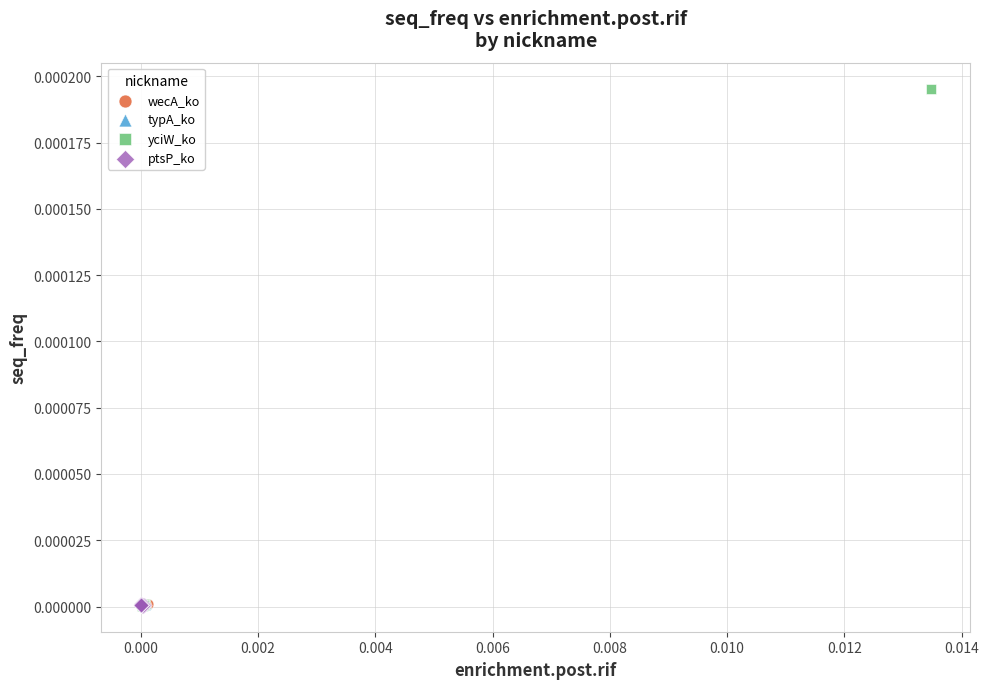

Which series contains the highest Y value?

yciW_ko